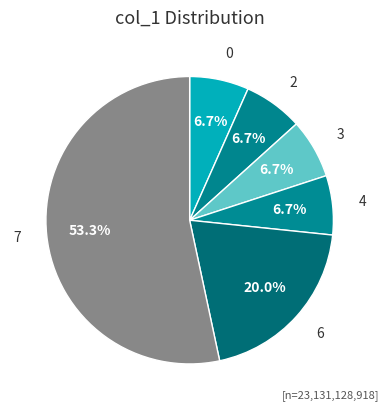

Which has a higher value, 7 or 0?

7